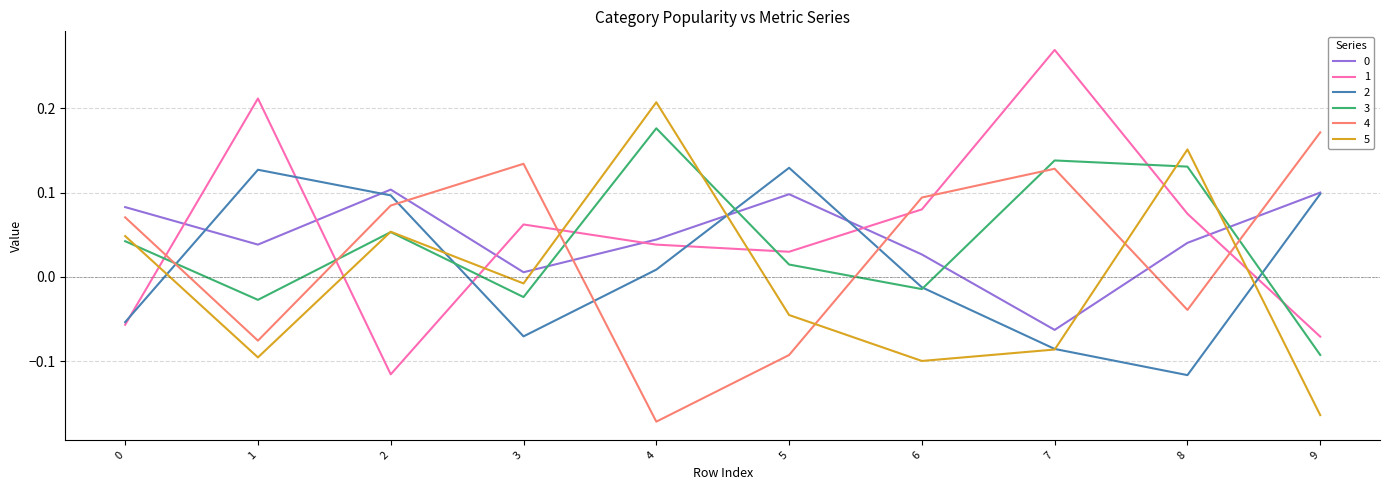

At which category does the chart reach its peak across all series?

7